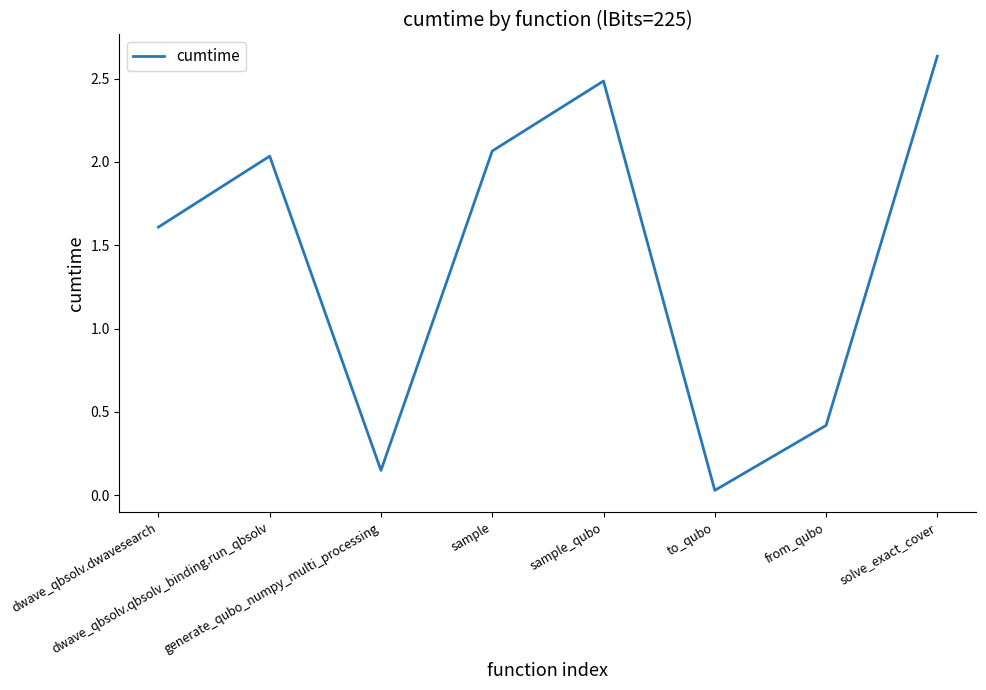

What is the sum of all values?

11.4